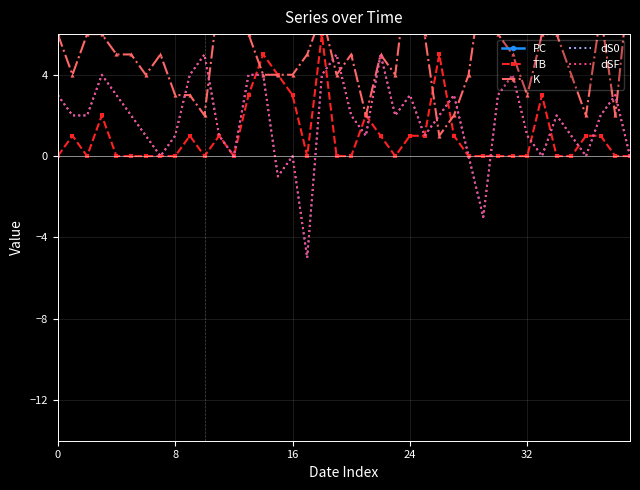

Reading right to left, transcribe all the data shown in this chart.

PC: 17	16	18	9	16	21	24	9	14	14	17	16	11	8	15	29	14	16	18	17	13	23	13	19	19	15	21	12	21	9	13	9	10	22	10	9	20	15	19	12
TB: 0	0	1	1	0	0	3	0	0	0	0	0	1	5	1	1	0	1	2	0	0	6	0	3	4	5	3	0	1	0	1	0	0	0	0	0	2	0	1	0
K: 9	2	7	2	4	6	6	3	5	6	9	4	2	1	6	10	4	5	2	5	4	7	5	4	4	4	6	7	8	2	3	3	5	4	5	5	6	6	4	6
dS0: 0	3	2	0	1	2	0	1	4	3	-3	0	3	2	1	3	2	5	1	2	5	4	-5	0	-1	4	4	0	1	5	4	1	0	1	2	3	4	2	2	3
dSF: 0	3	2	0	1	2	0	1	4	3	-3	0	3	2	1	3	2	5	1	2	5	4	-5	0	-1	4	4	0	1	5	4	1	0	1	2	3	4	2	2	3